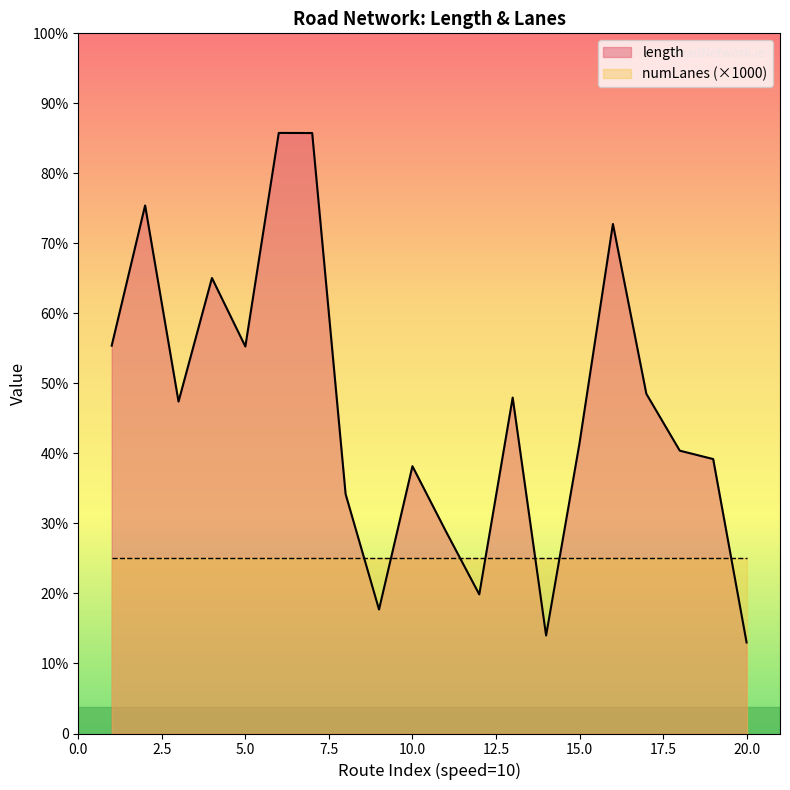

How many lines are shown in the chart?

1